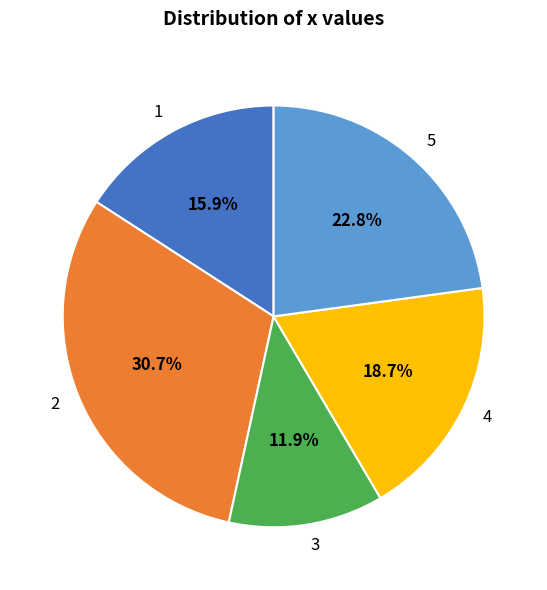

Is there any slice that represents more than half of the pie?

No